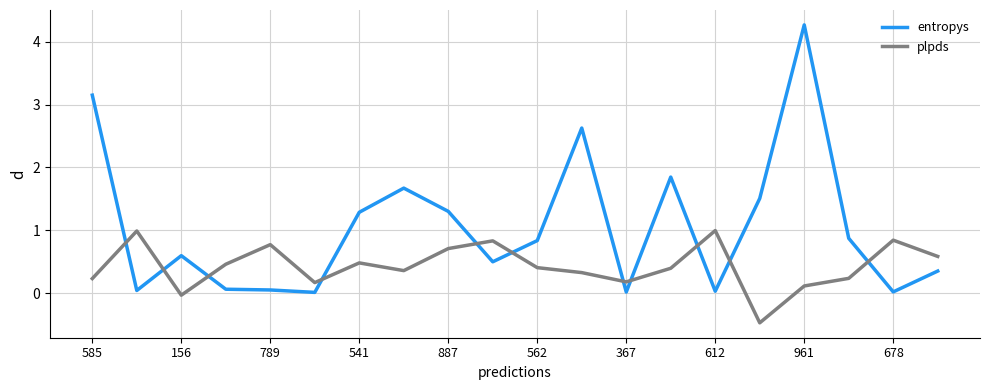

How many negative values does the plpds series have?

2